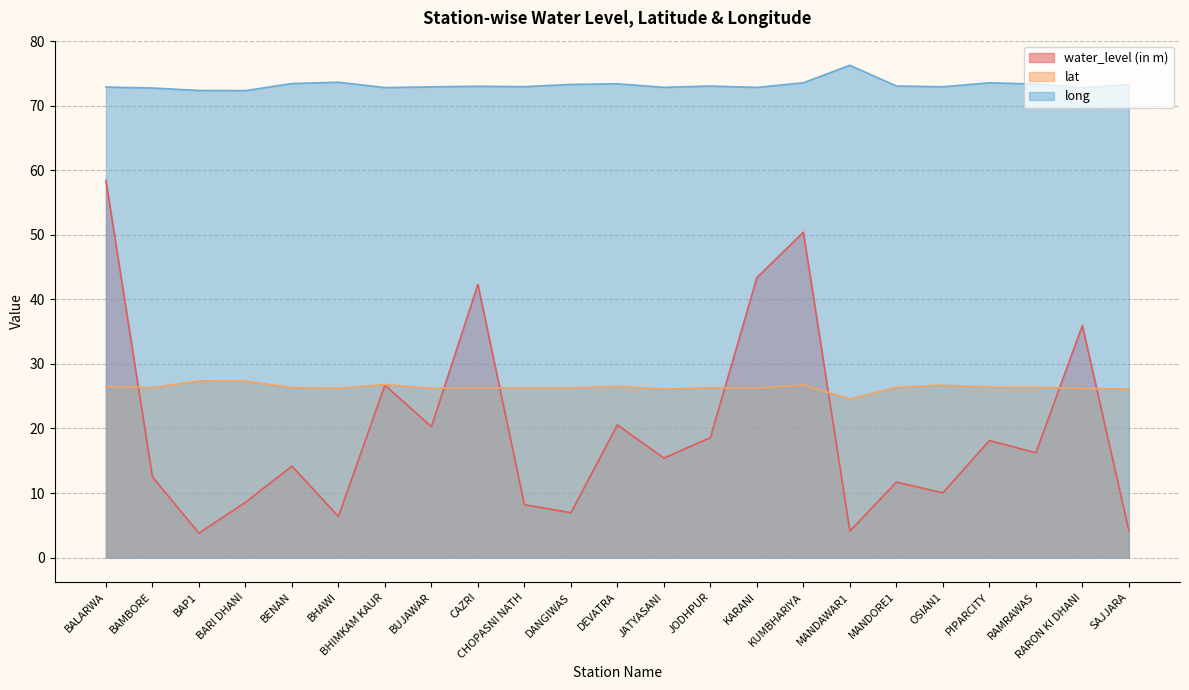

True or false: lat has a value of 27.4 at BAP1.

True